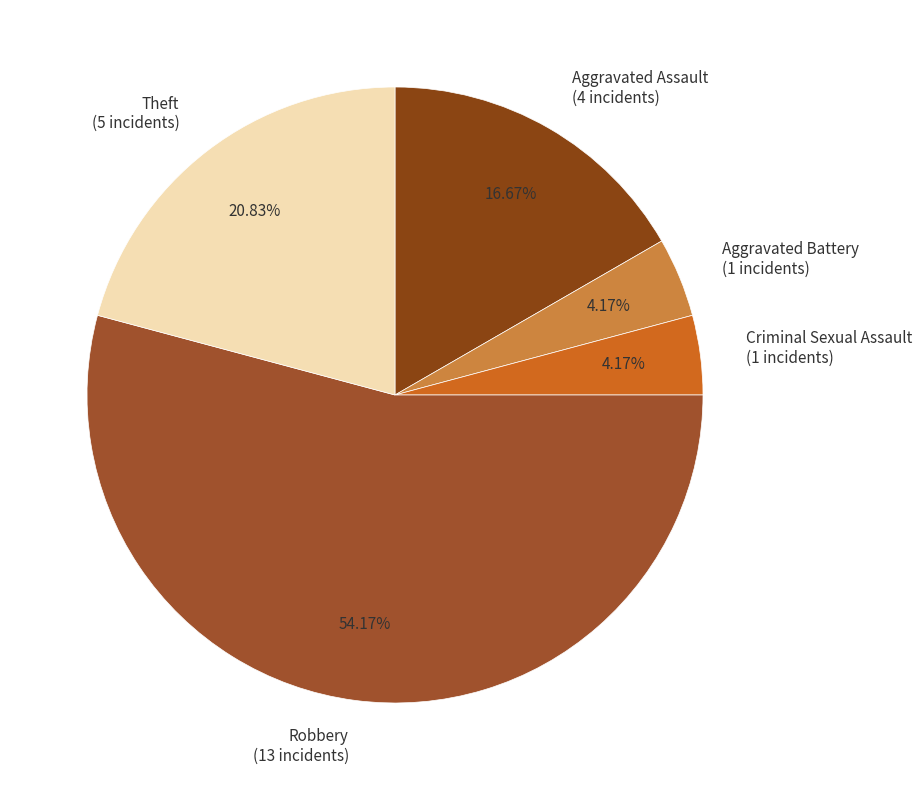

Combined, do Criminal Sexual Assault (1 incidents) and Aggravated Assault (4 incidents) account for over 50%?

No